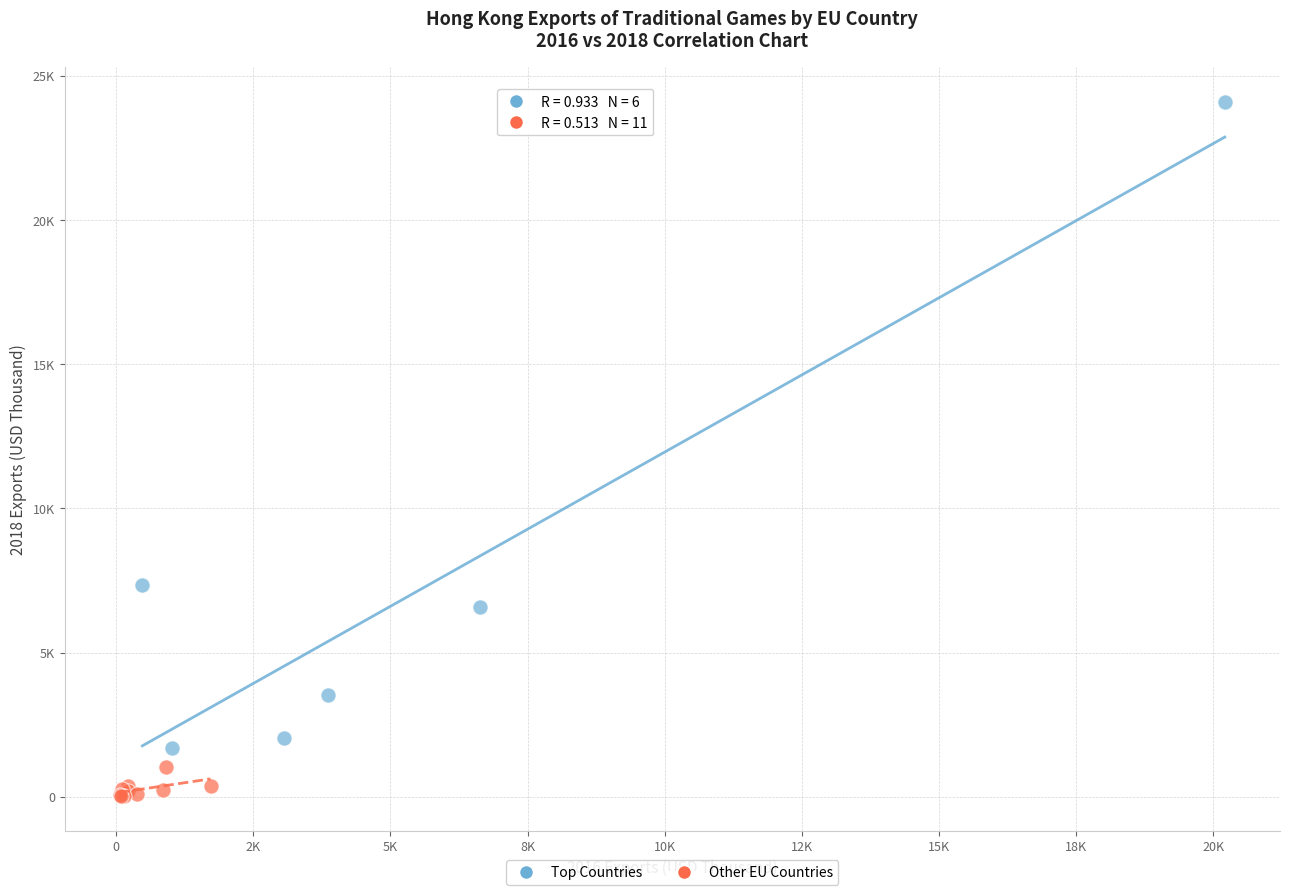

What are all the series names shown in the legend?

Top Countries, Other EU Countries